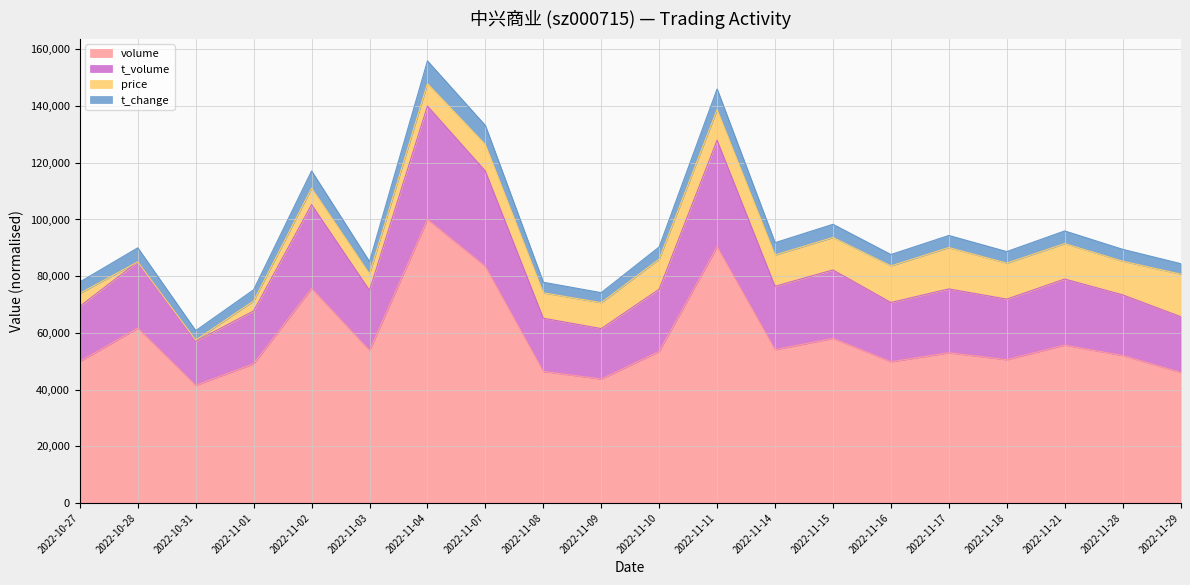

True or false: t_change and volume cross at least once.

False